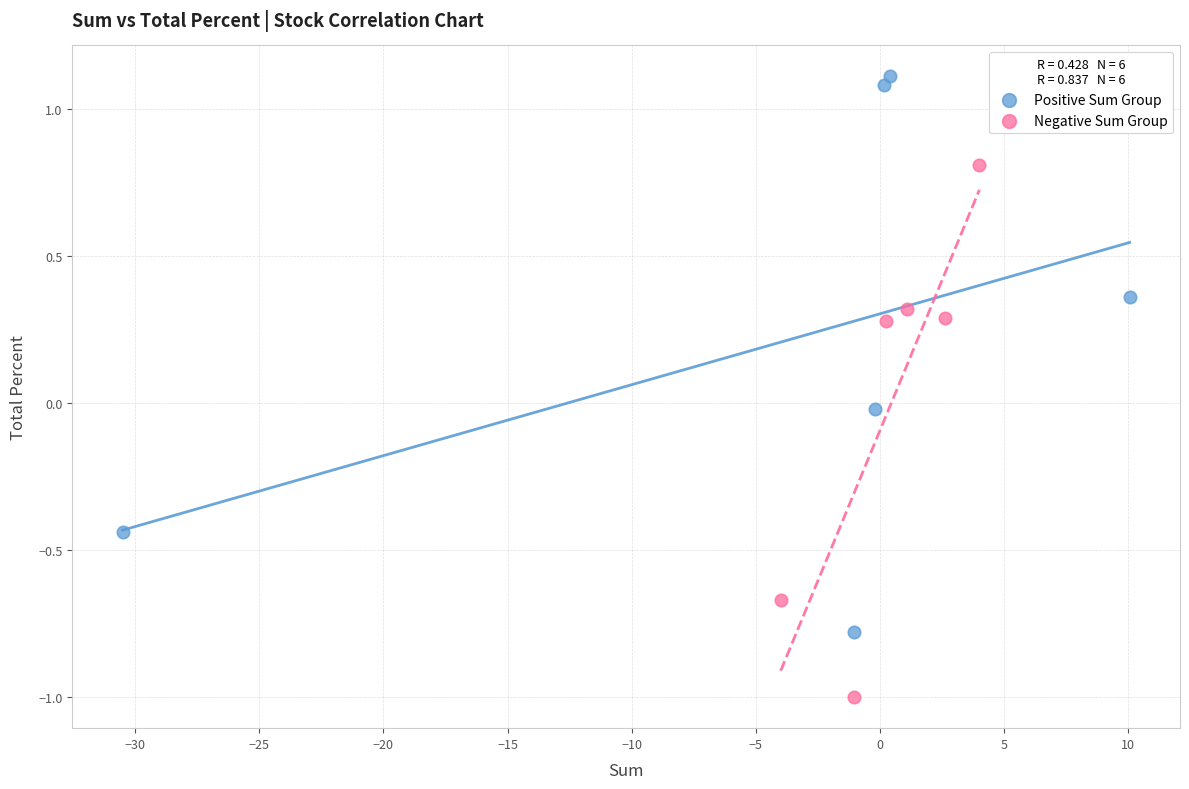

What are all the series names shown in the legend?

Positive Sum Group, Negative Sum Group